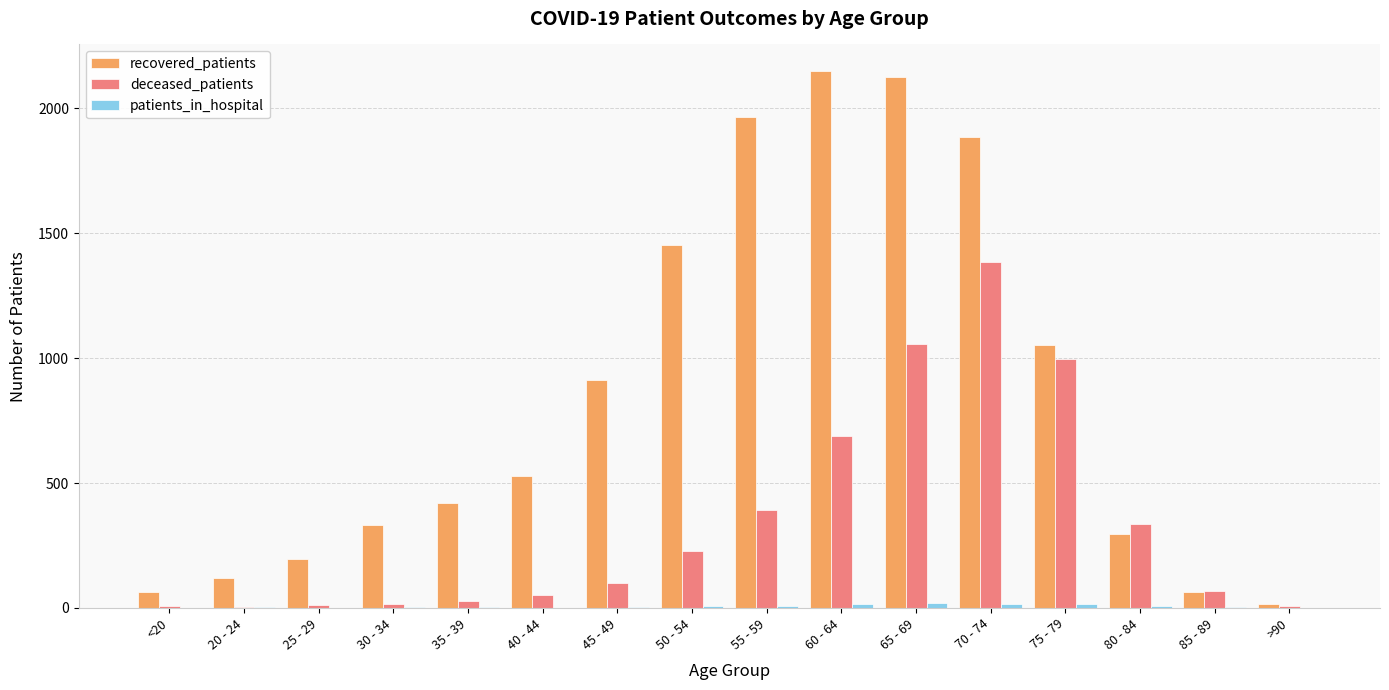

Is the value of recovered_patients at 80 - 84 greater than the value of deceased_patients at 65 - 69?

No